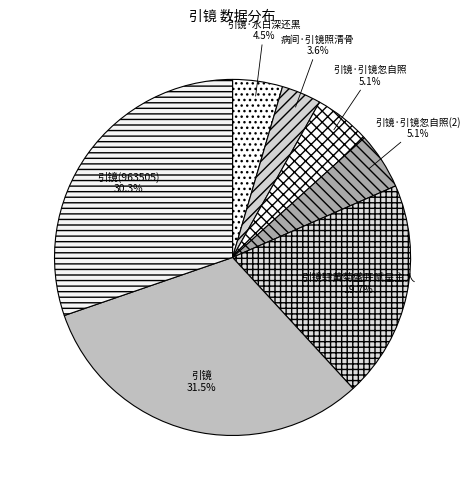

Approximately how many times larger is the value at 引镜·引镜忽自照 compared to 引镜?

0.2